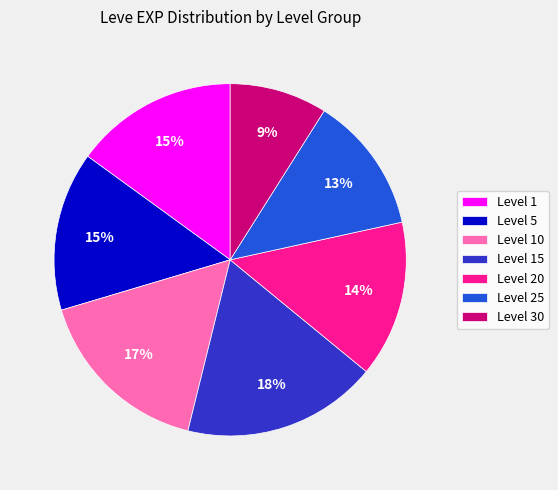

Between Level 25 and Level 5, which is larger?

Level 5